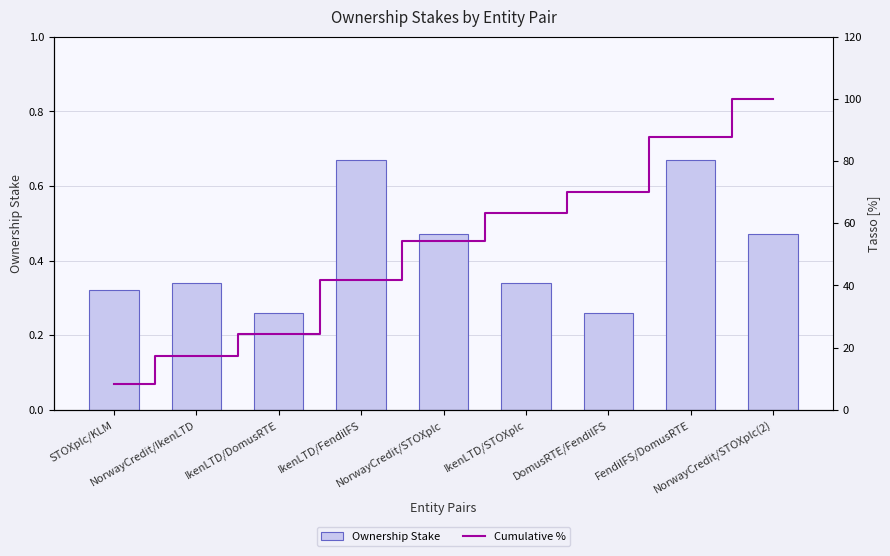

What is the difference between the Cumulative % values at NorwayCredit/IkenLTD and IkenLTD/FendilFS?

24.5